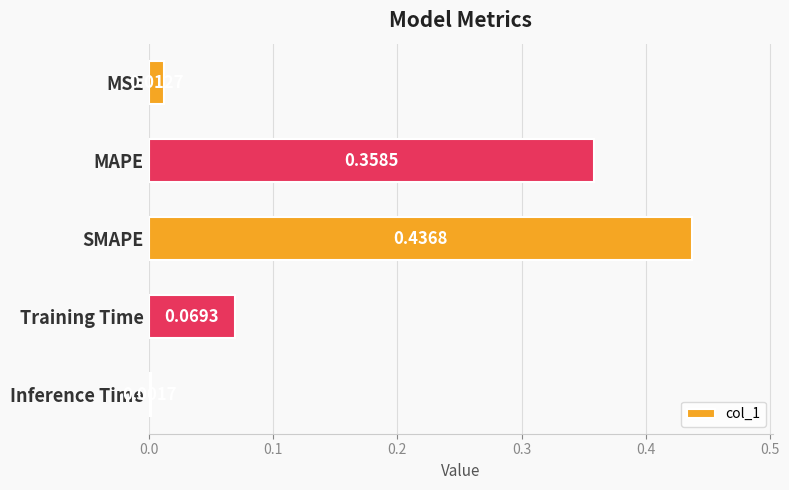

Which has a higher value, Training Time or MAPE?

MAPE